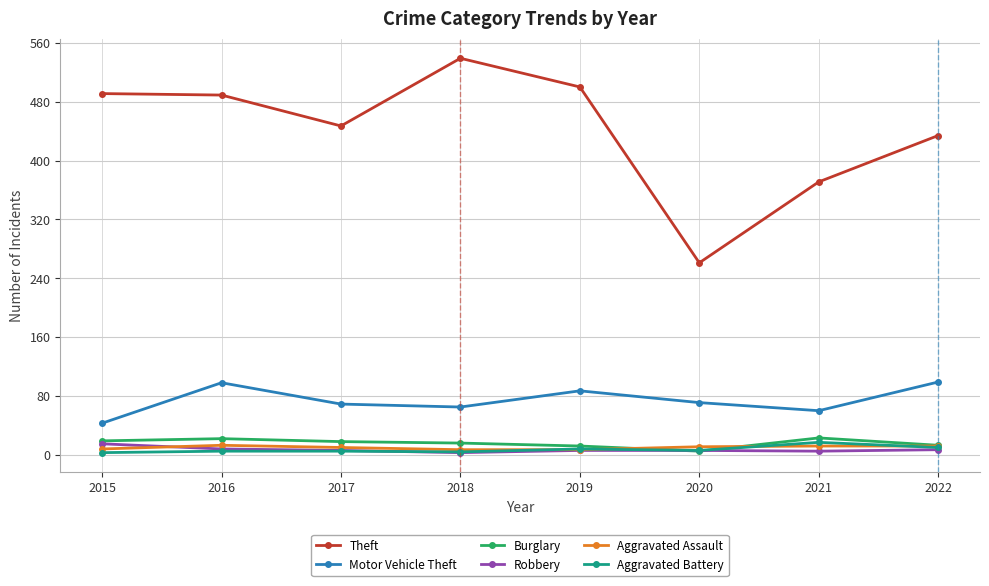

What is the difference between the maximum and minimum values in the Theft series?

278